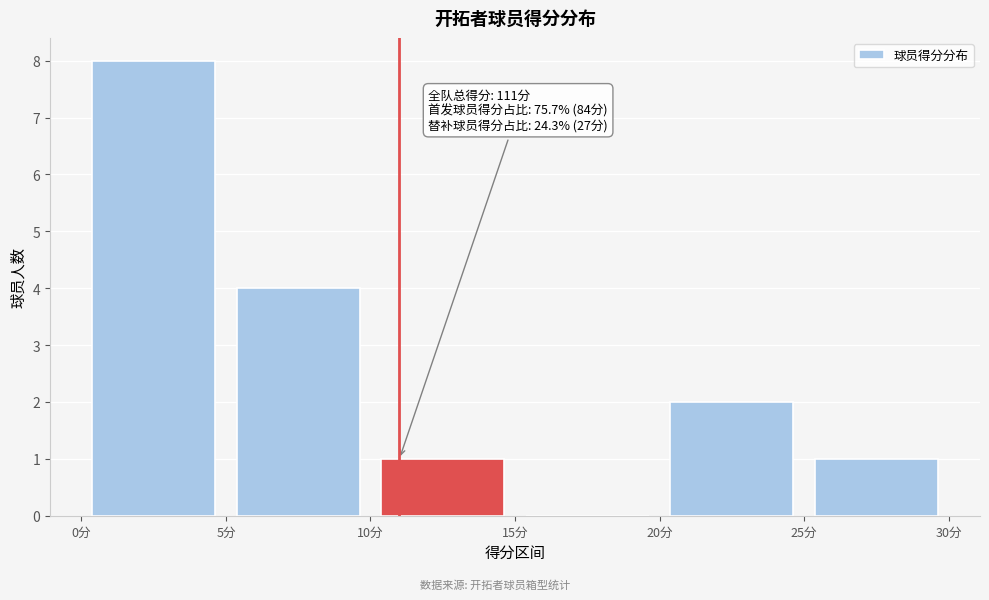

Over which range of the x-axis is the bar tallest?

0 to 5